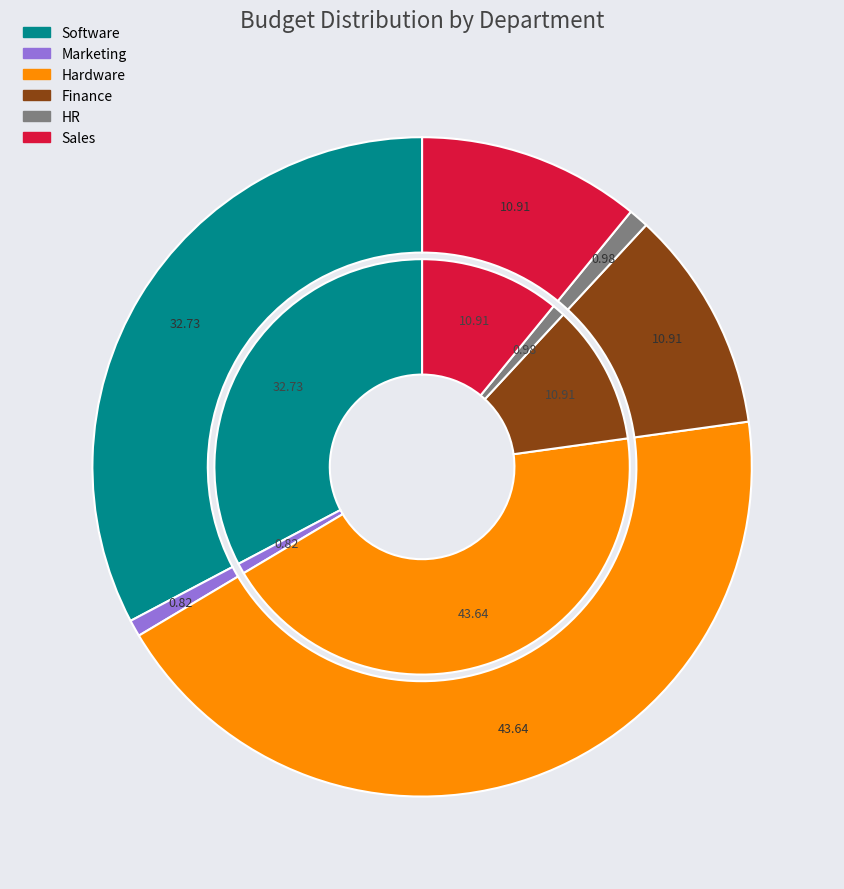

To the nearest percent, what is the difference between the largest and smallest slice percentages?

43%